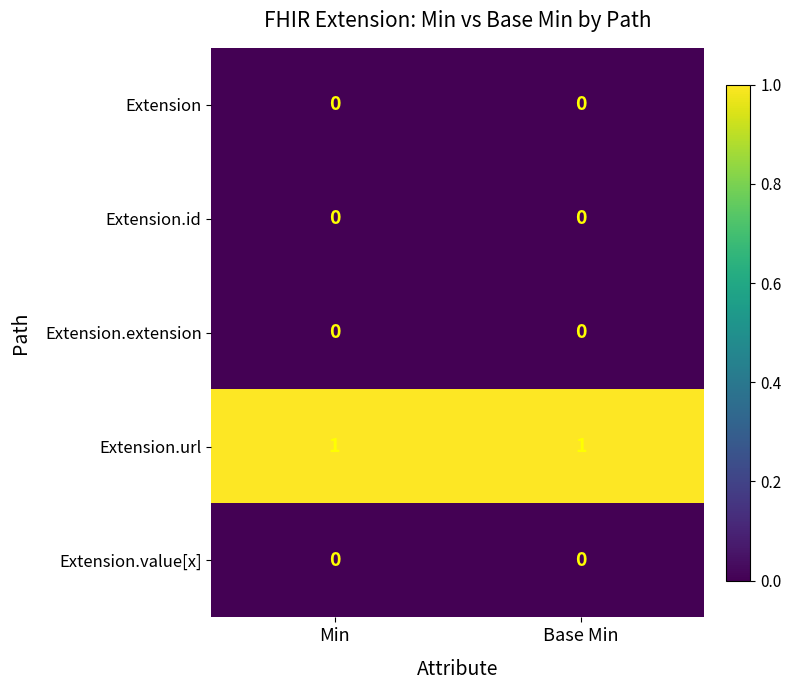

The value of Extension.id at Min is 0. True or false?

True